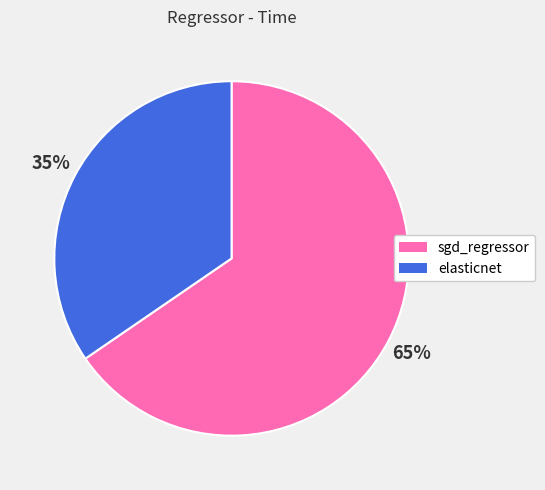

True or false: sgd_regressor accounts for 65% of the total.

True